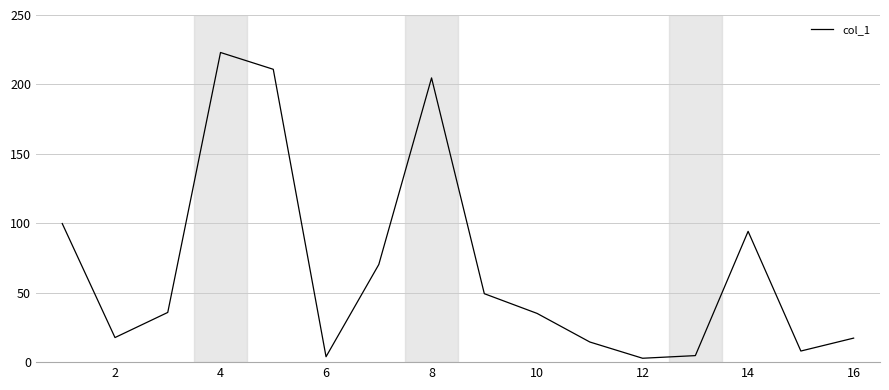

What is the minimum value shown in the chart?

2.8